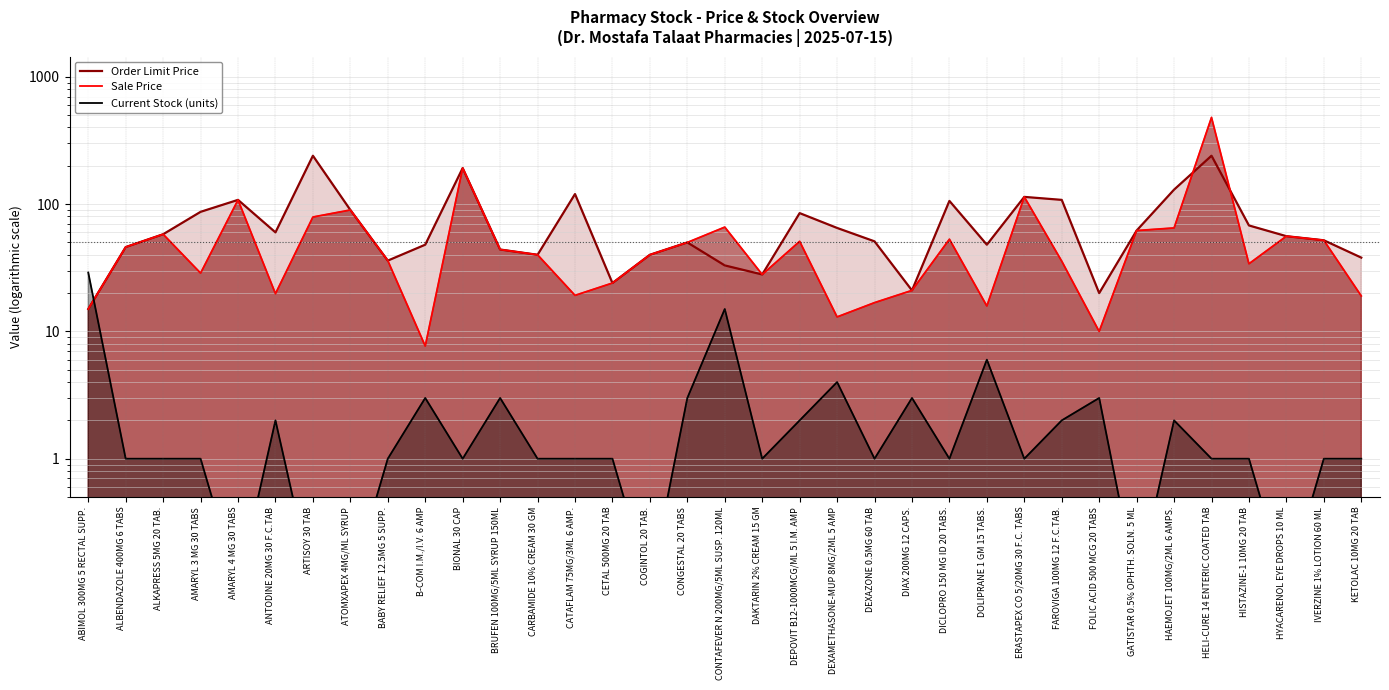

How many distinct data groups are displayed?

3